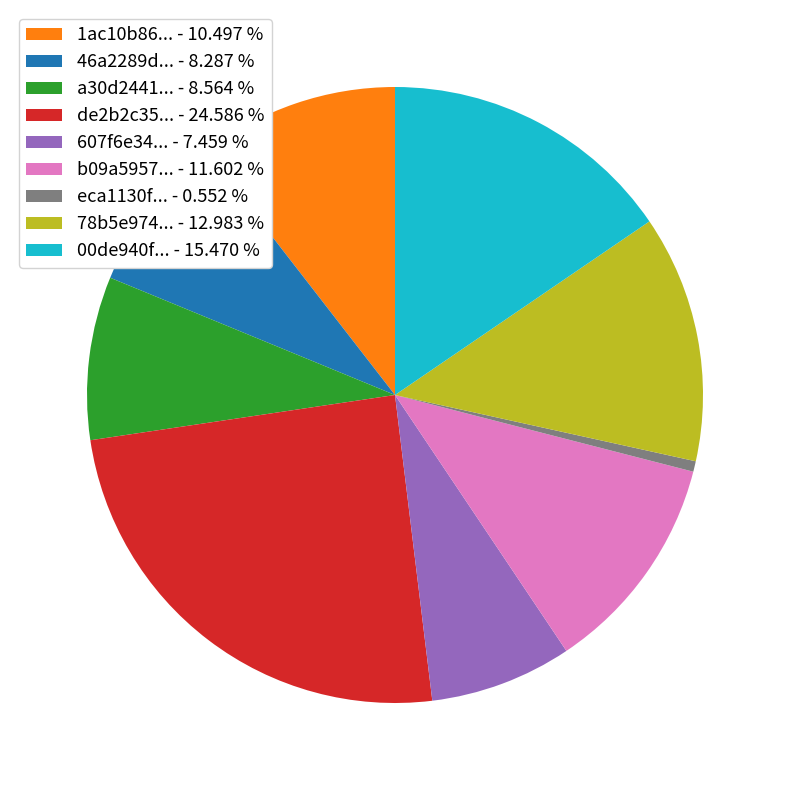

Is there any slice that represents more than half of the pie?

No